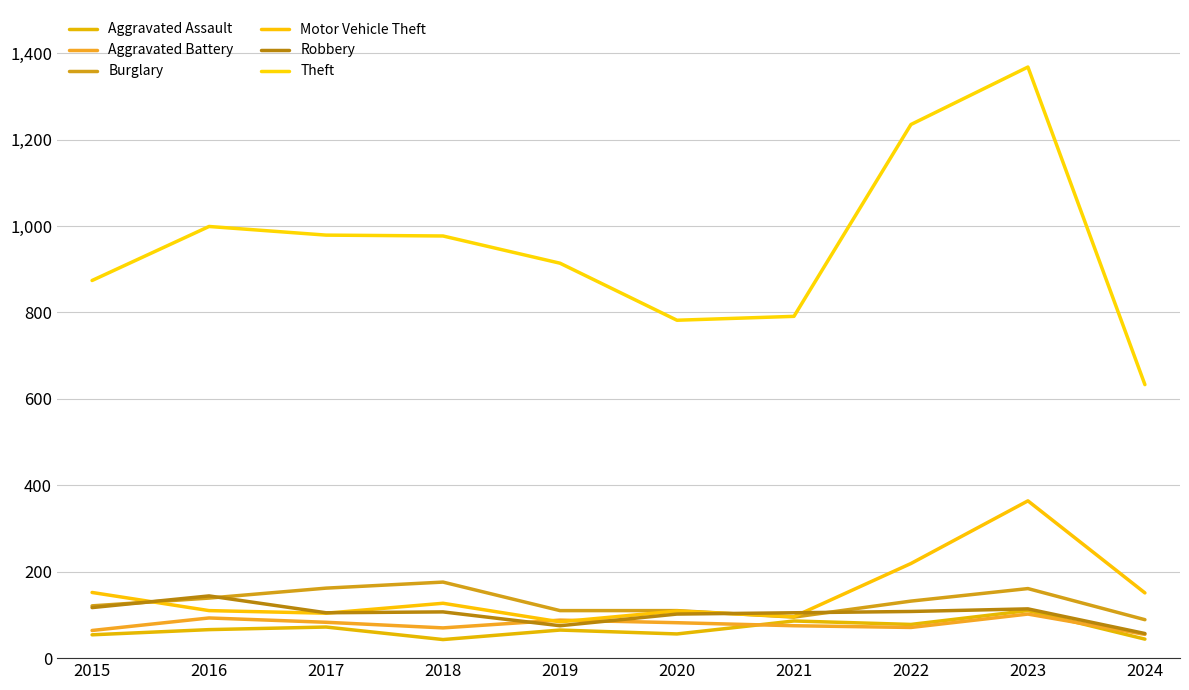

Reading right to left, transcribe all the data shown in this chart.

Aggravated Assault: 2024=44	2023=110	2022=78	2021=86	2020=56	2019=65	2018=43	2017=72	2016=66	2015=54
Aggravated Battery: 2024=55	2023=102	2022=71	2021=75	2020=82	2019=88	2018=70	2017=83	2016=93	2015=64
Burglary: 2024=89	2023=161	2022=132	2021=95	2020=110	2019=110	2018=176	2017=162	2016=139	2015=121
Motor Vehicle Theft: 2024=151	2023=364	2022=219	2021=96	2020=109	2019=84	2018=127	2017=104	2016=110	2015=152
Robbery: 2024=57	2023=114	2022=108	2021=105	2020=102	2019=75	2018=107	2017=105	2016=144	2015=117
Theft: 2024=633	2023=1368	2022=1235	2021=791	2020=782	2019=914	2018=977	2017=979	2016=999	2015=874